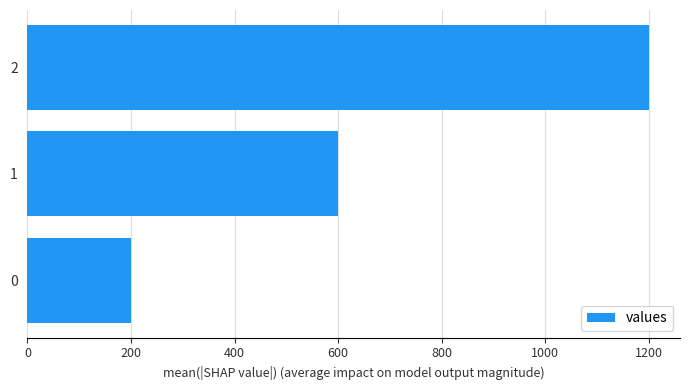

How many bars are there in total?

3